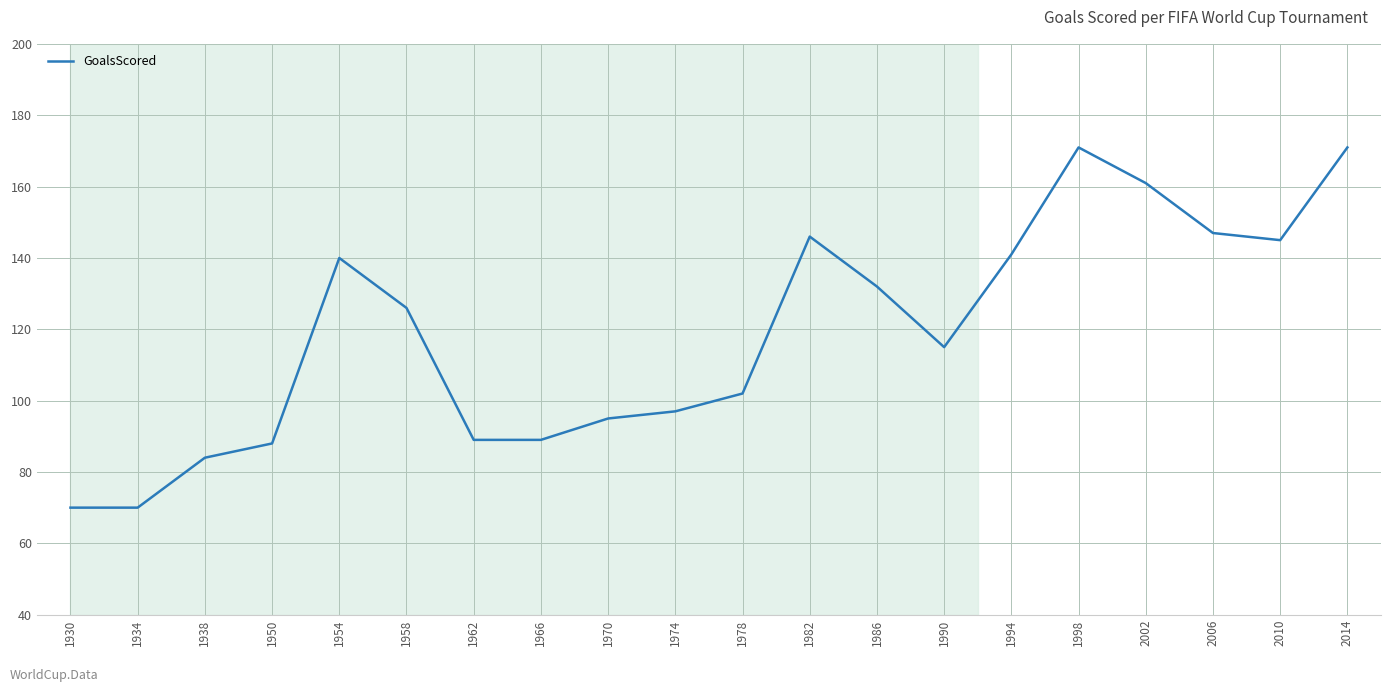

Which has a higher value, 2006 or 1962?

2006